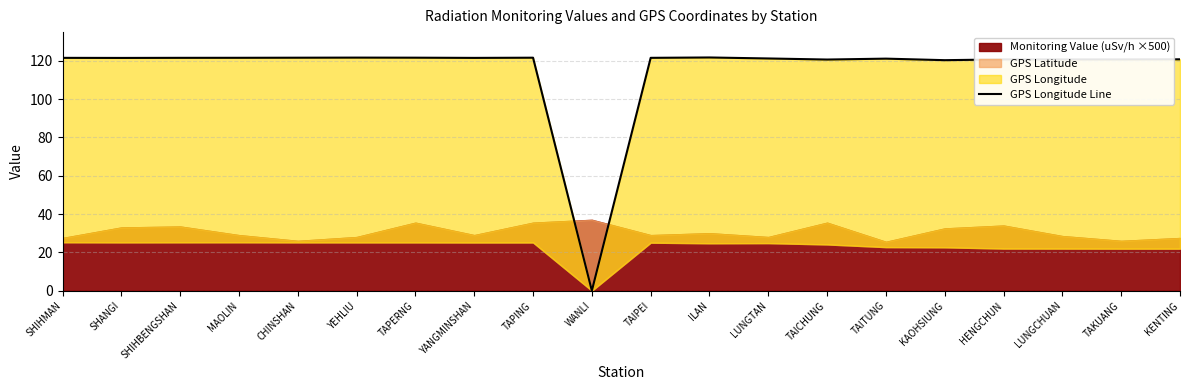

Which category has the lowest value across all series?

WANLI